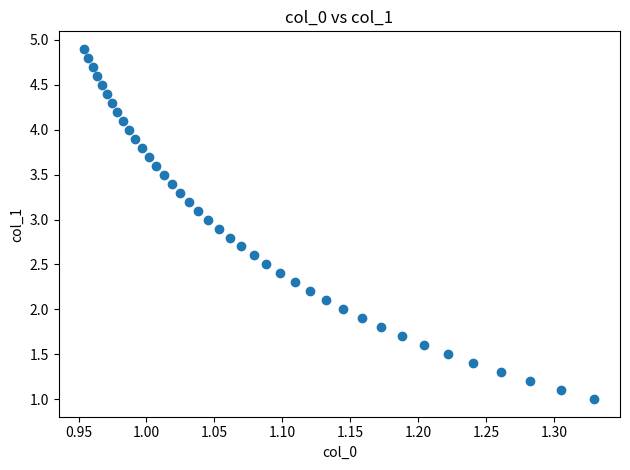

What is the range of Y values (max minus min)?

3.9